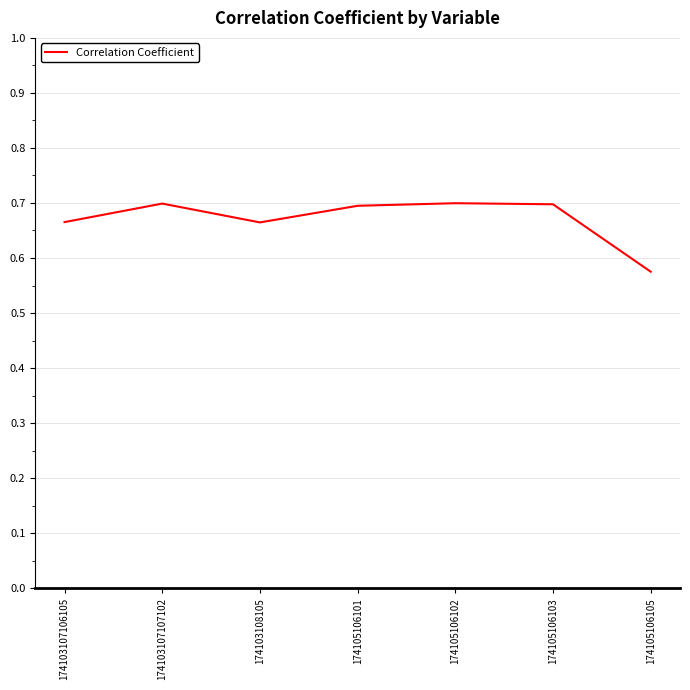

At which label is the value closest to 0?

174105106105